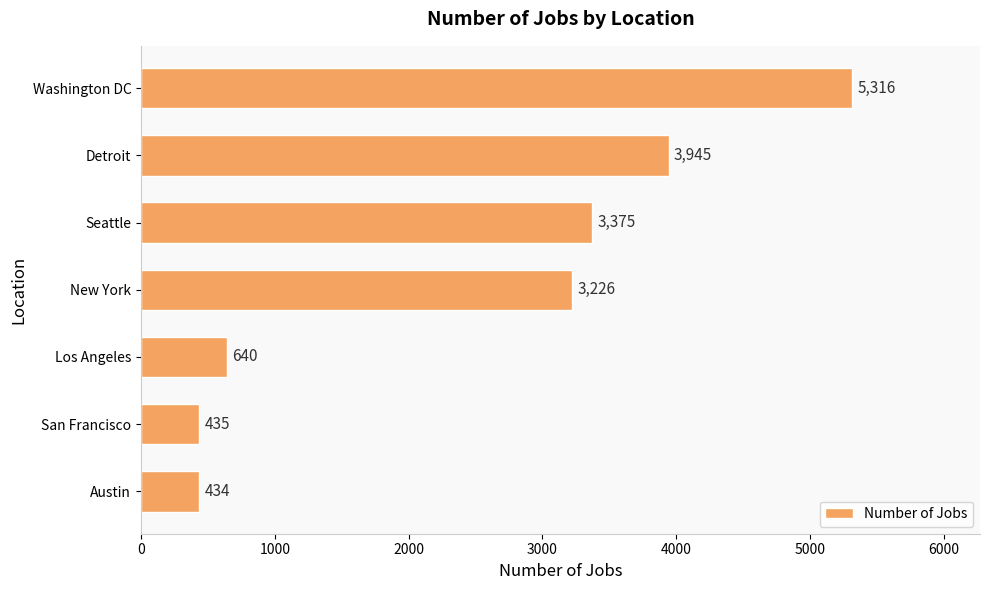

What is the difference between the maximum and minimum values?

4882